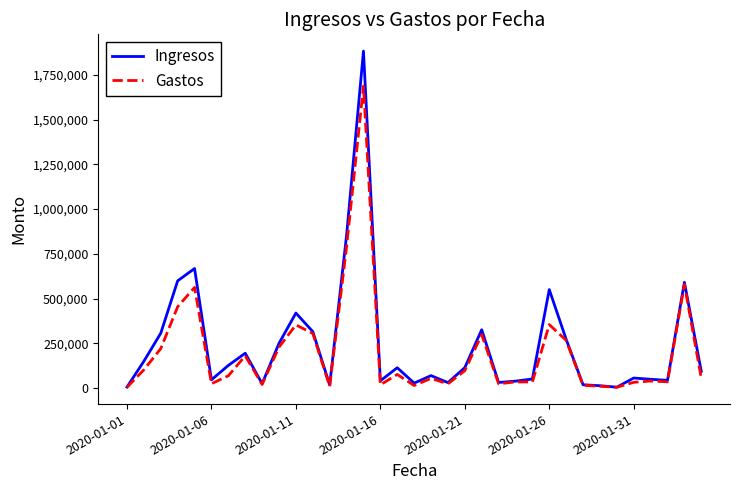

Rank the series by their maximum value, from highest to lowest.

Ingresos, Gastos